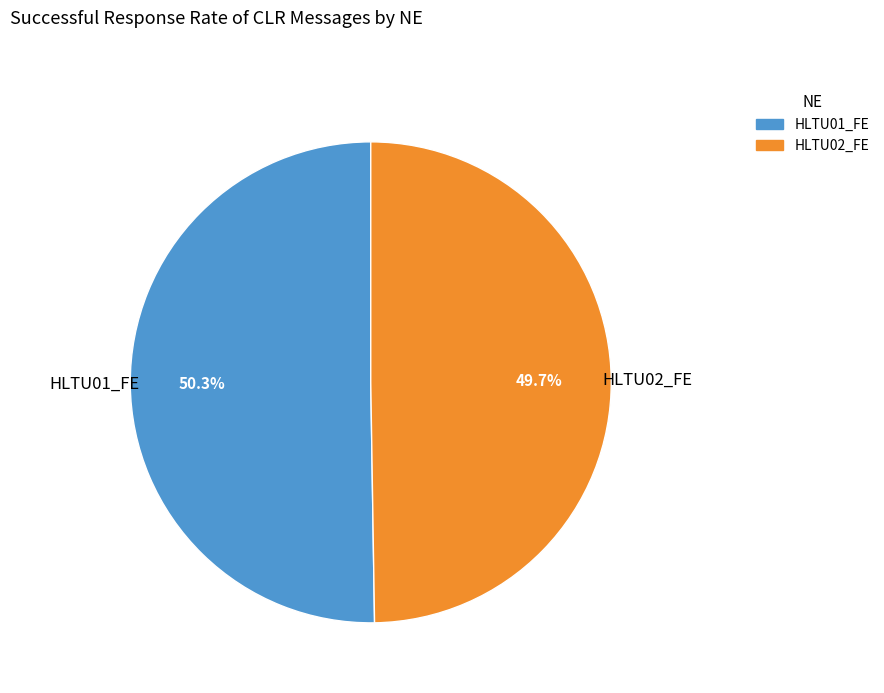

The HLTU01_FE slice represents 63% of the pie. True or false?

False